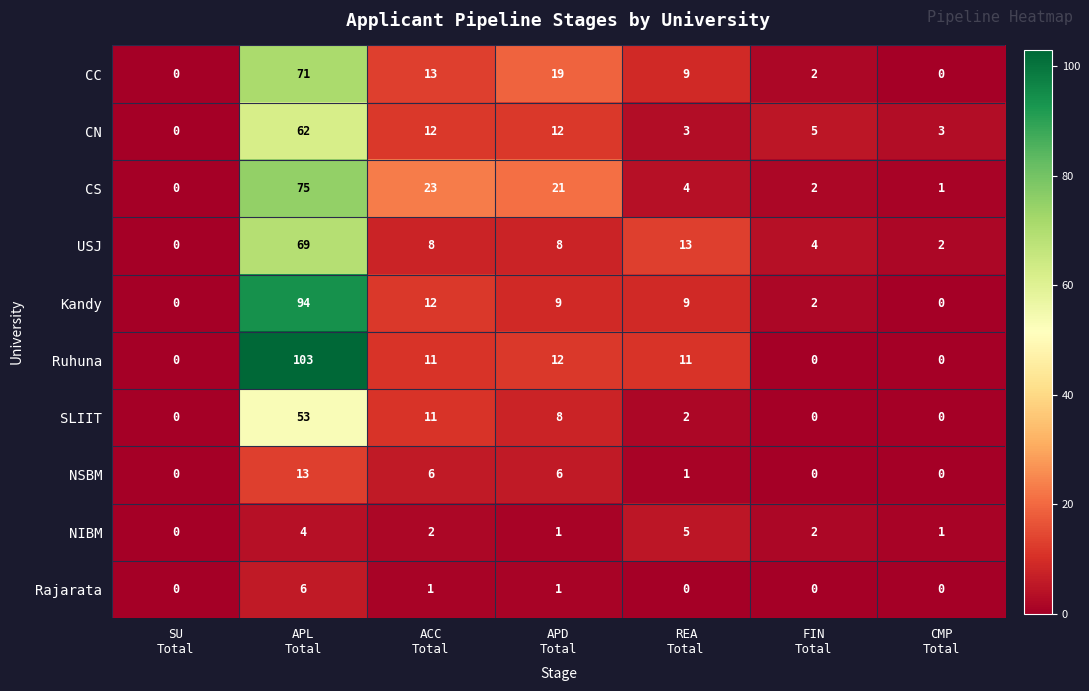

At how many categories does at least one series exceed 47?

1